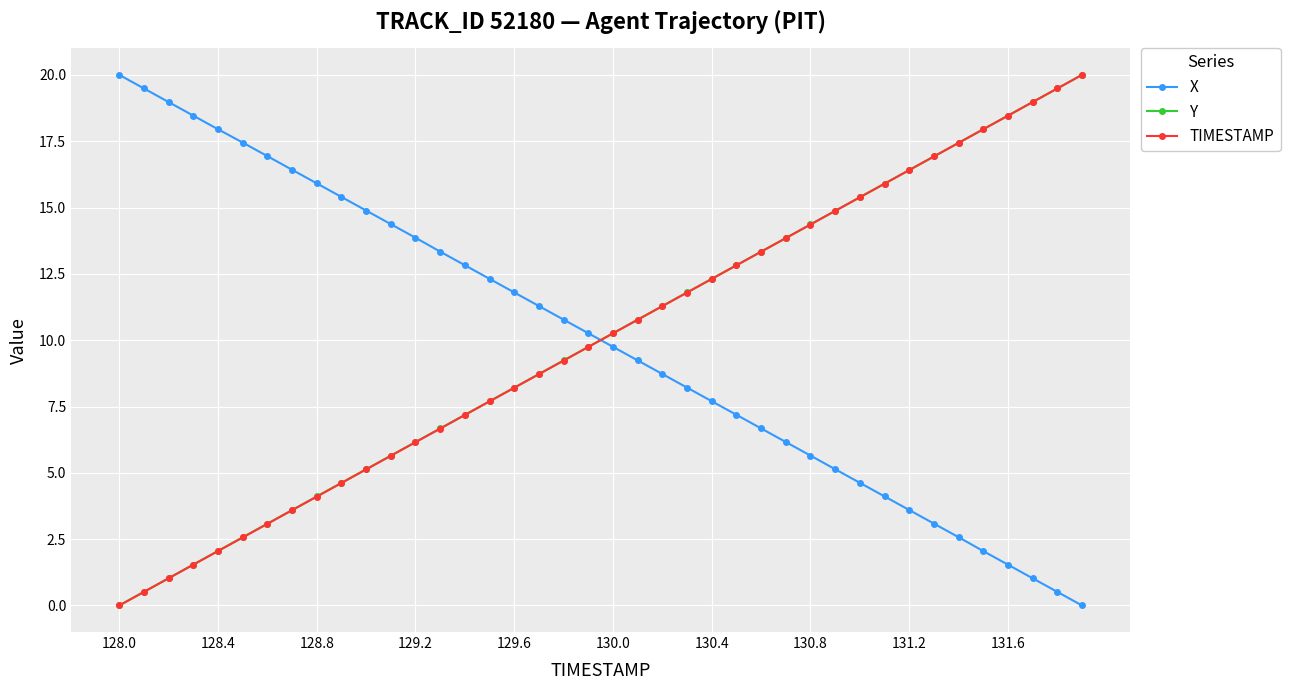

Rank the series by their average value, from lowest to highest.

TIMESTAMP, Y, X